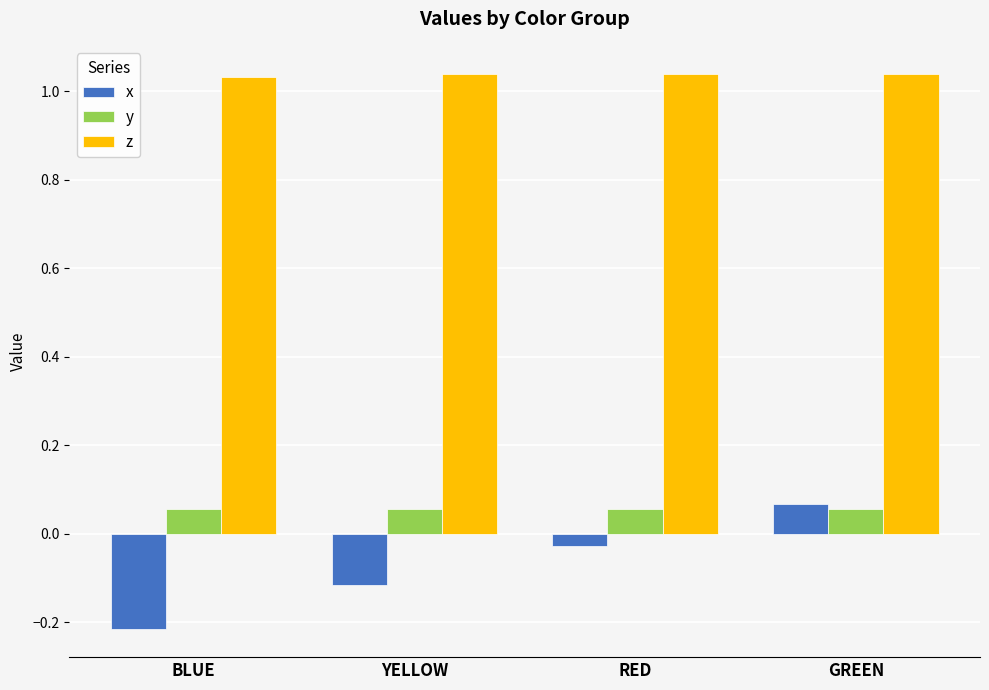

Which category has the lowest value across all series?

BLUE